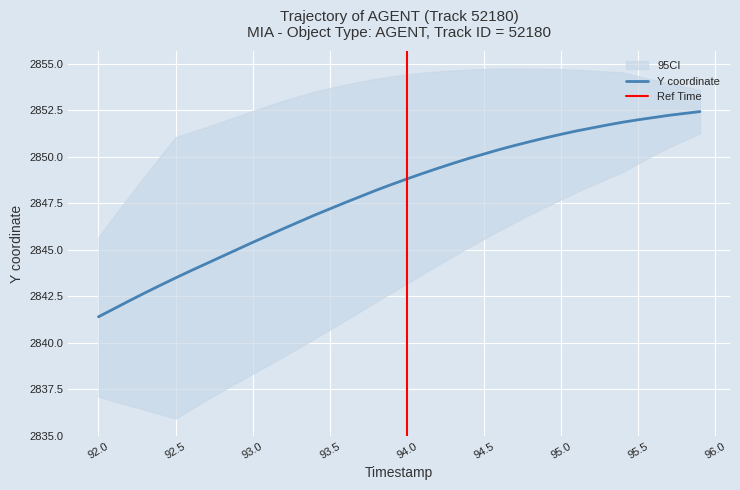

What is the maximum value shown in the chart?

2852.4